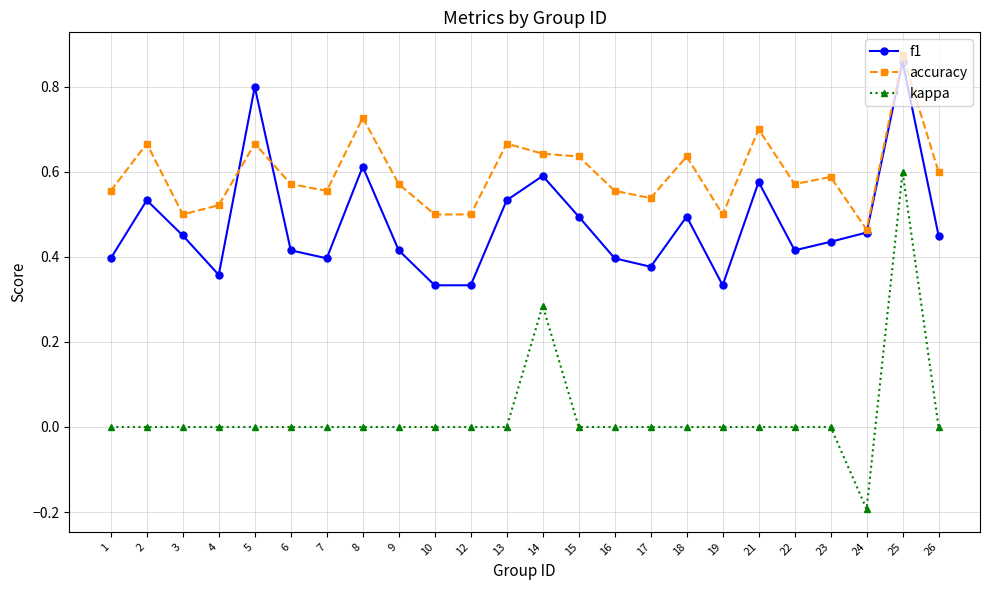

Between 5 and 15, which series saw the biggest shift?

f1